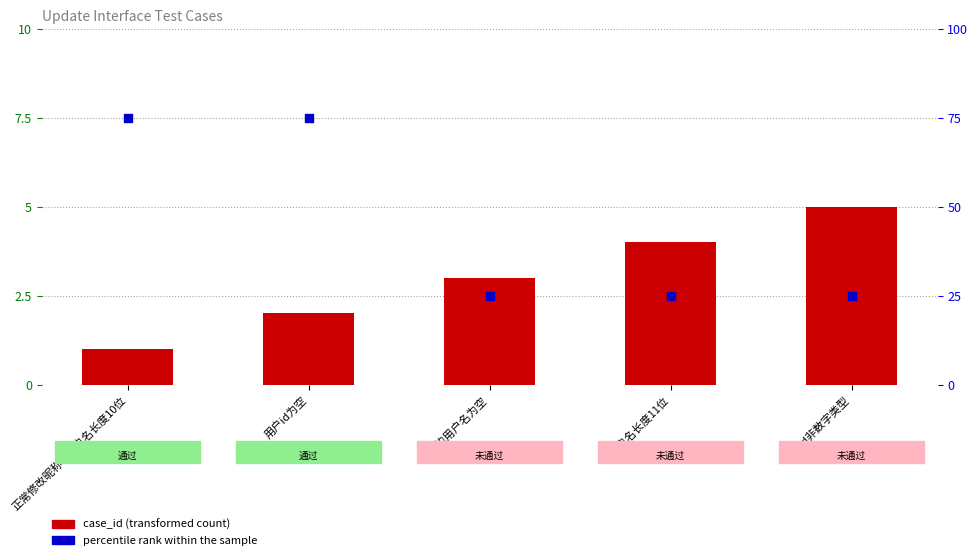

What is the total value across all series at 修改的用户名为空?

28